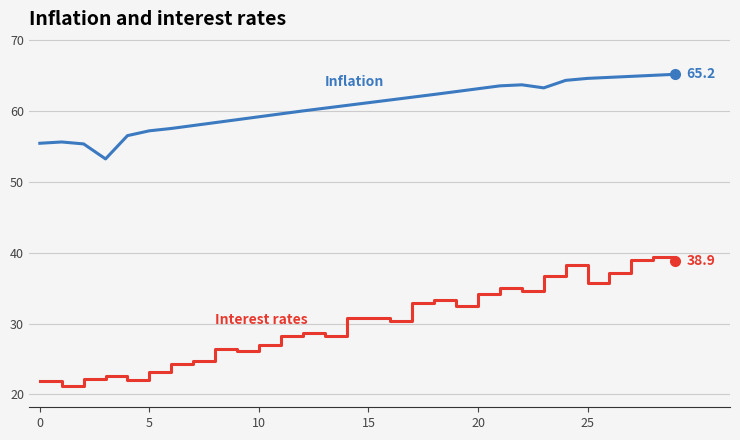

How many lines are shown in the chart?

2